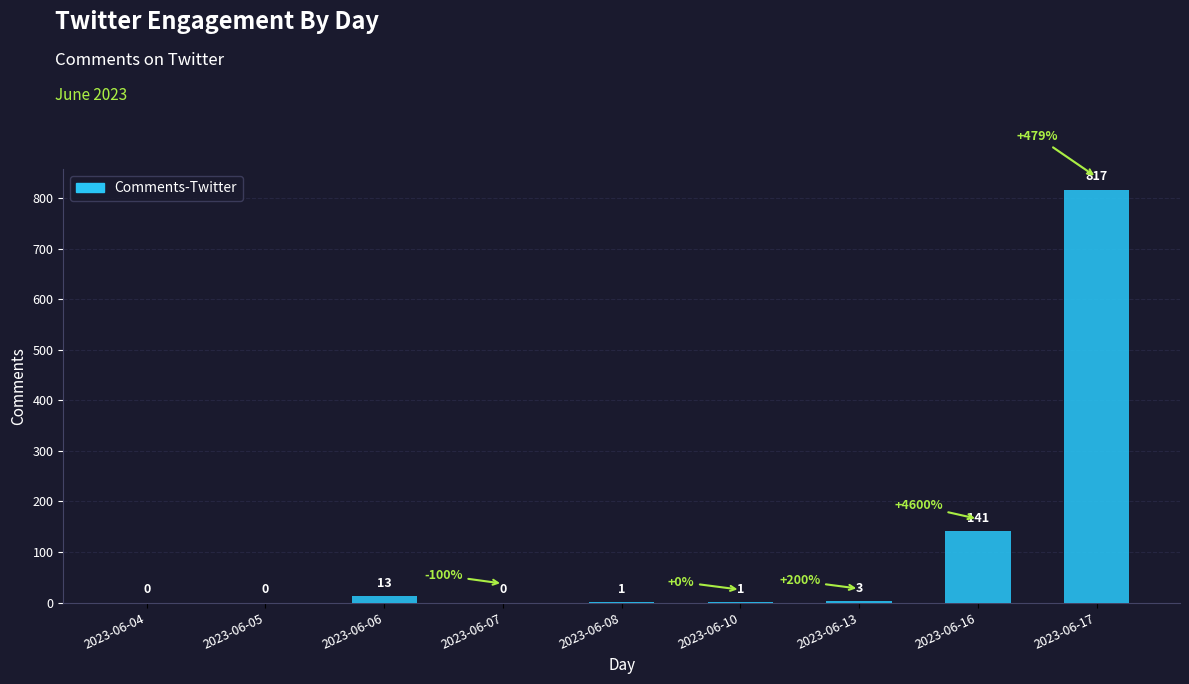

At which label does the data first exceed 1?

2023-06-06